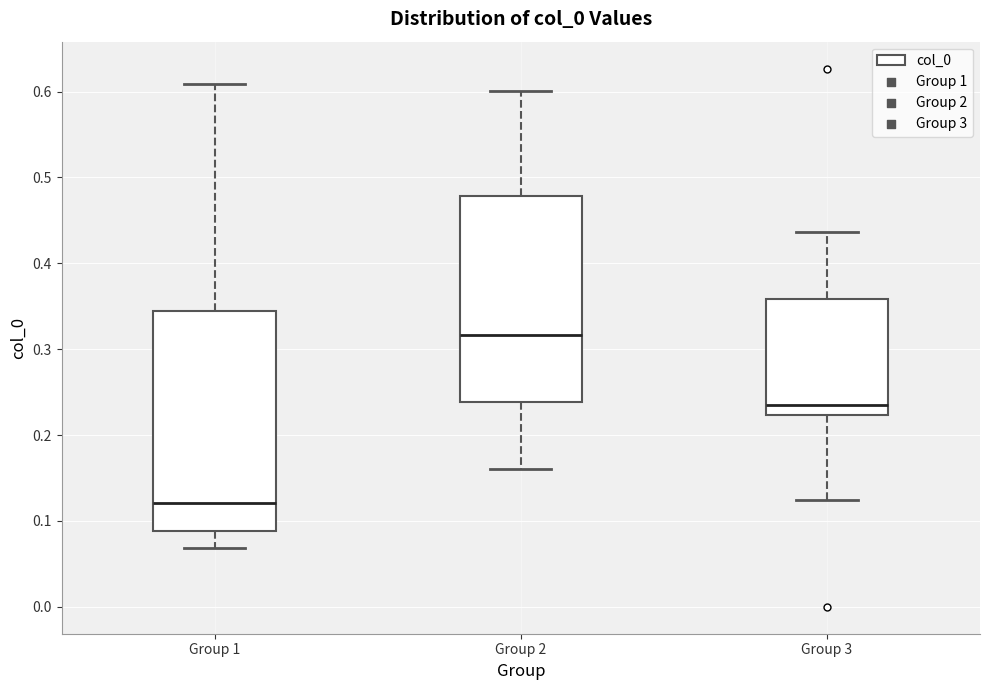

Which box's median line is the highest?

Group 2